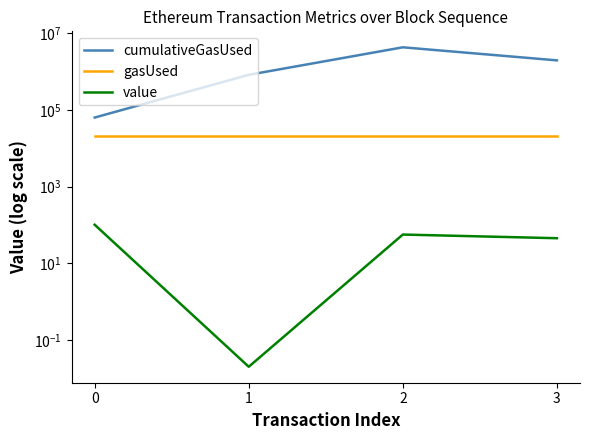

How many lines are shown in the chart?

3